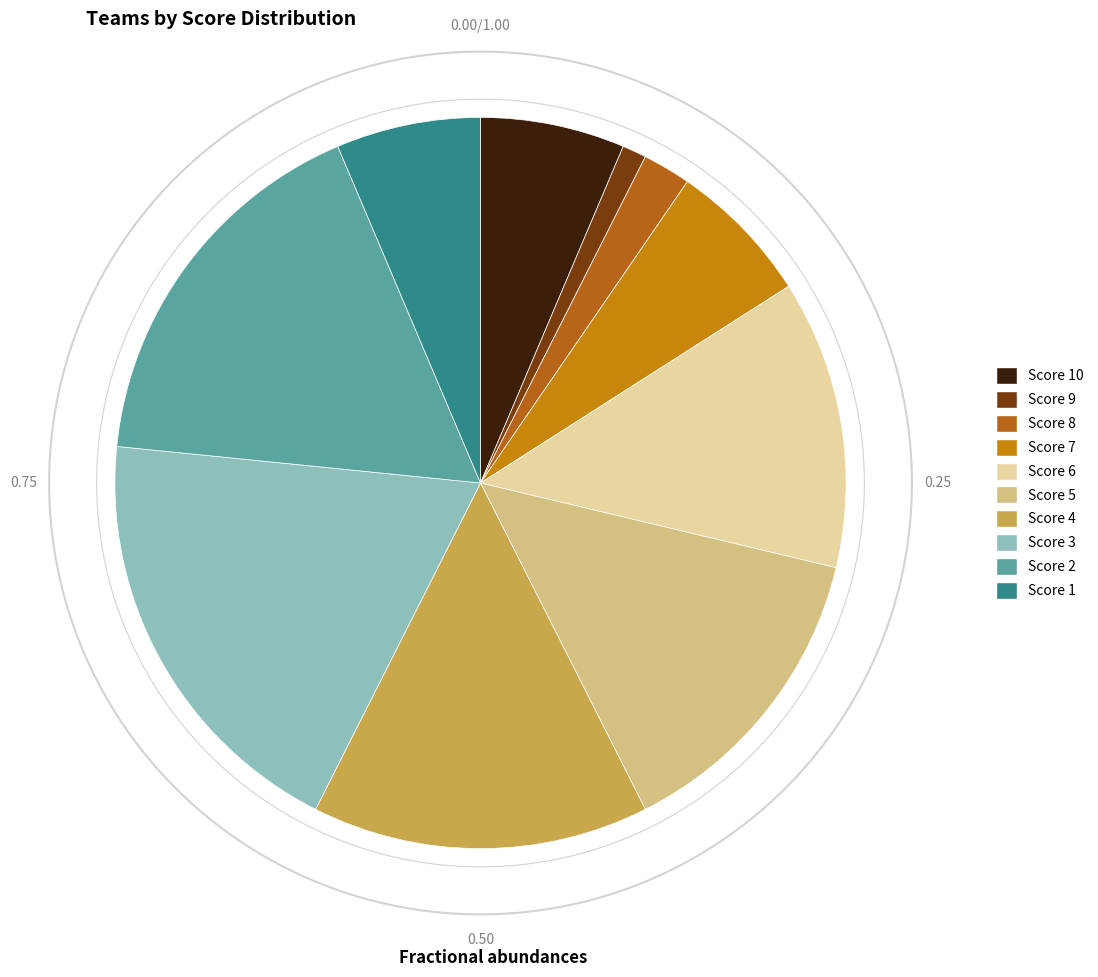

Is it true that Score 8 is 2% of the pie?

True